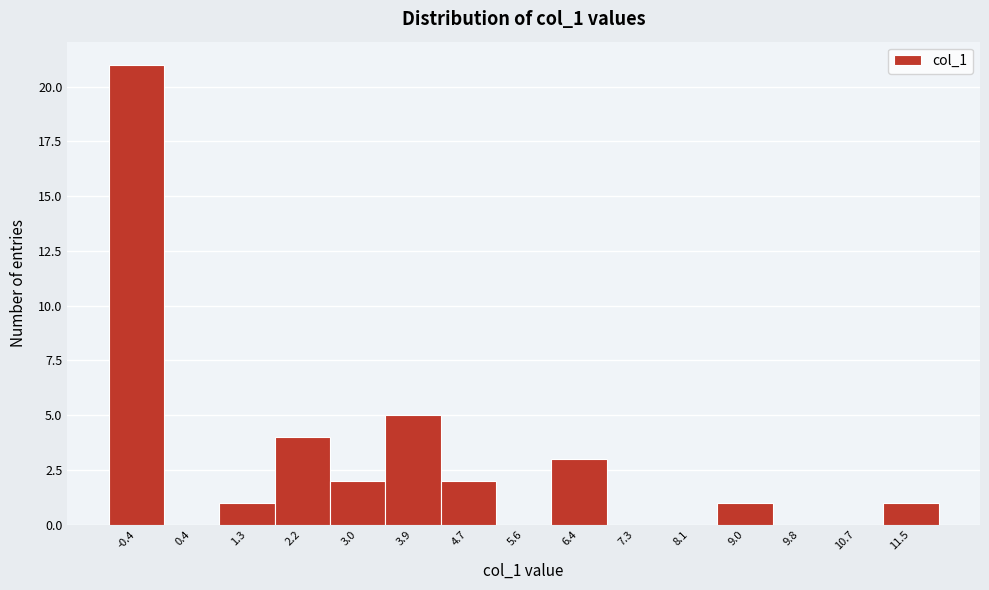

Reading left to right, transcribe all the data shown in this chart.

-0.4=21	0.4=0	1.3=1	2.2=4	3.0=2	3.9=5	4.7=2	5.6=0	6.4=3	7.3=0	8.1=0	9.0=1	9.8=0	10.7=0	11.5=1